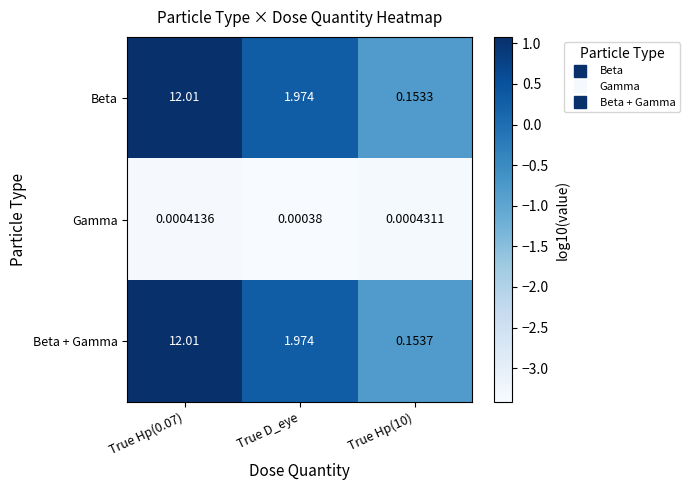

Between True Hp(0.07) and True Hp(10), which series saw the biggest shift?

Beta